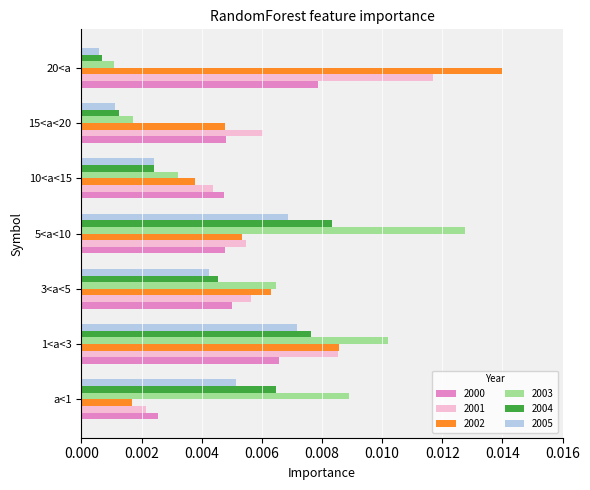

How many distinct data groups are displayed?

6